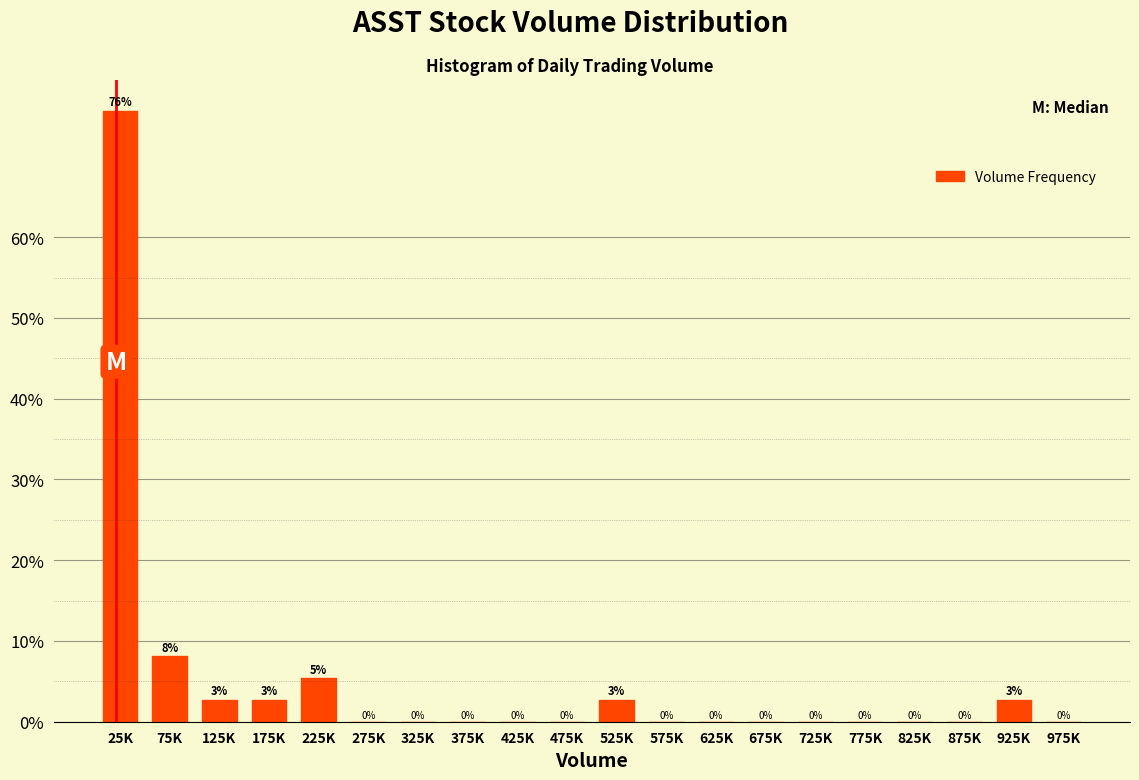

Which category has the highest value across all series?

25K